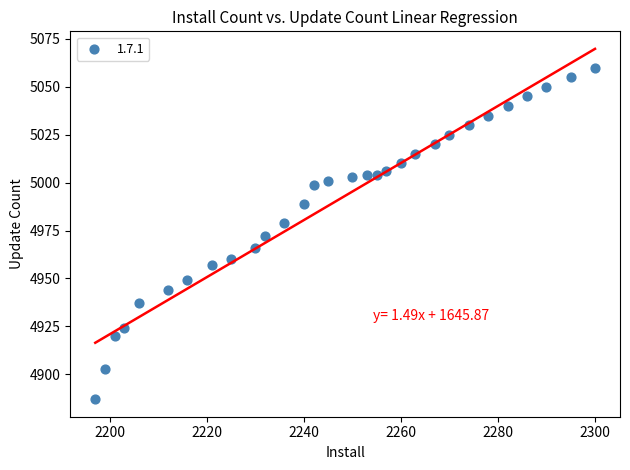

What is the range of Y values (max minus min)?

173